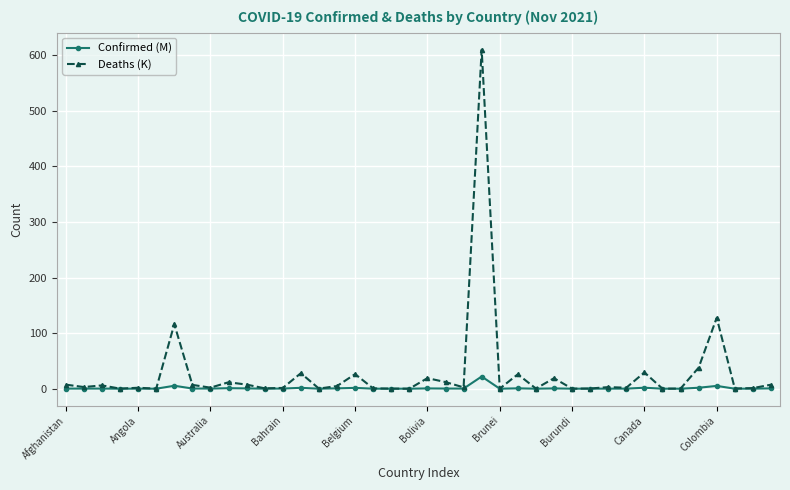

List the series in order of their overall mean, highest first.

Deaths (K), Confirmed (M)